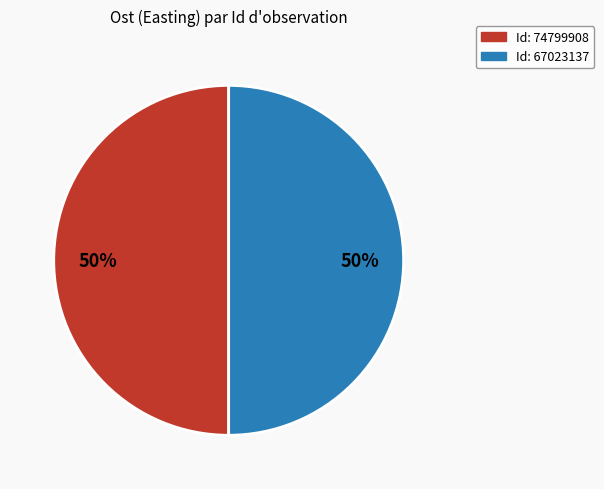

How many slices are in this pie chart?

2